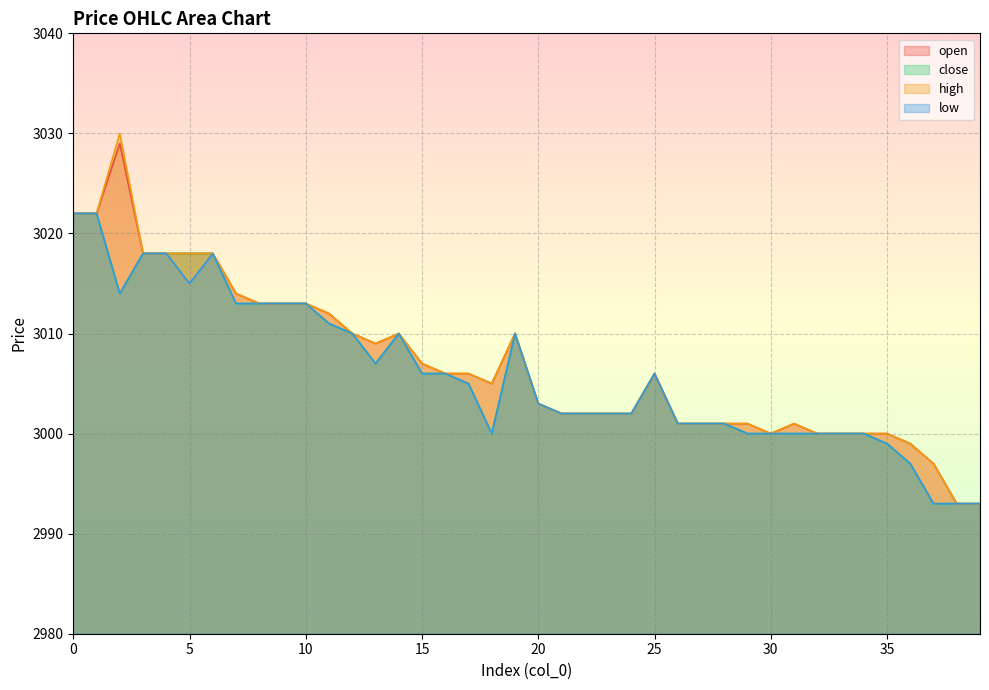

Reading right to left, extract all data points from this chart.

open: 39=2993	38=2993	37=2997	36=2999	35=3000	34=3000	33=3000	32=3000	31=3001	30=3000	29=3001	28=3001	27=3001	26=3001	25=3006	24=3002	23=3002	22=3002	21=3002	20=3003	19=3010	18=3005	17=3006	16=3006	15=3007	14=3010	13=3009	12=3010	11=3012	10=3013	9=3013	8=3013	7=3014	6=3018	5=3018	4=3018	3=3018	2=3029	1=3022	0=3022
close: 39=2993	38=2993	37=2993	36=2997	35=2999	34=3000	33=3000	32=3000	31=3000	30=3000	29=3000	28=3001	27=3001	26=3001	25=3006	24=3002	23=3002	22=3002	21=3002	20=3003	19=3010	18=3000	17=3005	16=3006	15=3006	14=3010	13=3007	12=3010	11=3011	10=3013	9=3013	8=3013	7=3013	6=3018	5=3018	4=3018	3=3018	2=3014	1=3022	0=3022
high: 39=2993	38=2993	37=2997	36=2999	35=3000	34=3000	33=3000	32=3000	31=3001	30=3000	29=3001	28=3001	27=3001	26=3001	25=3006	24=3002	23=3002	22=3002	21=3002	20=3003	19=3010	18=3005	17=3006	16=3006	15=3007	14=3010	13=3009	12=3010	11=3012	10=3013	9=3013	8=3013	7=3014	6=3018	5=3018	4=3018	3=3018	2=3030	1=3022	0=3022
low: 39=2993	38=2993	37=2993	36=2997	35=2999	34=3000	33=3000	32=3000	31=3000	30=3000	29=3000	28=3001	27=3001	26=3001	25=3006	24=3002	23=3002	22=3002	21=3002	20=3003	19=3010	18=3000	17=3005	16=3006	15=3006	14=3010	13=3007	12=3010	11=3011	10=3013	9=3013	8=3013	7=3013	6=3018	5=3015	4=3018	3=3018	2=3014	1=3022	0=3022